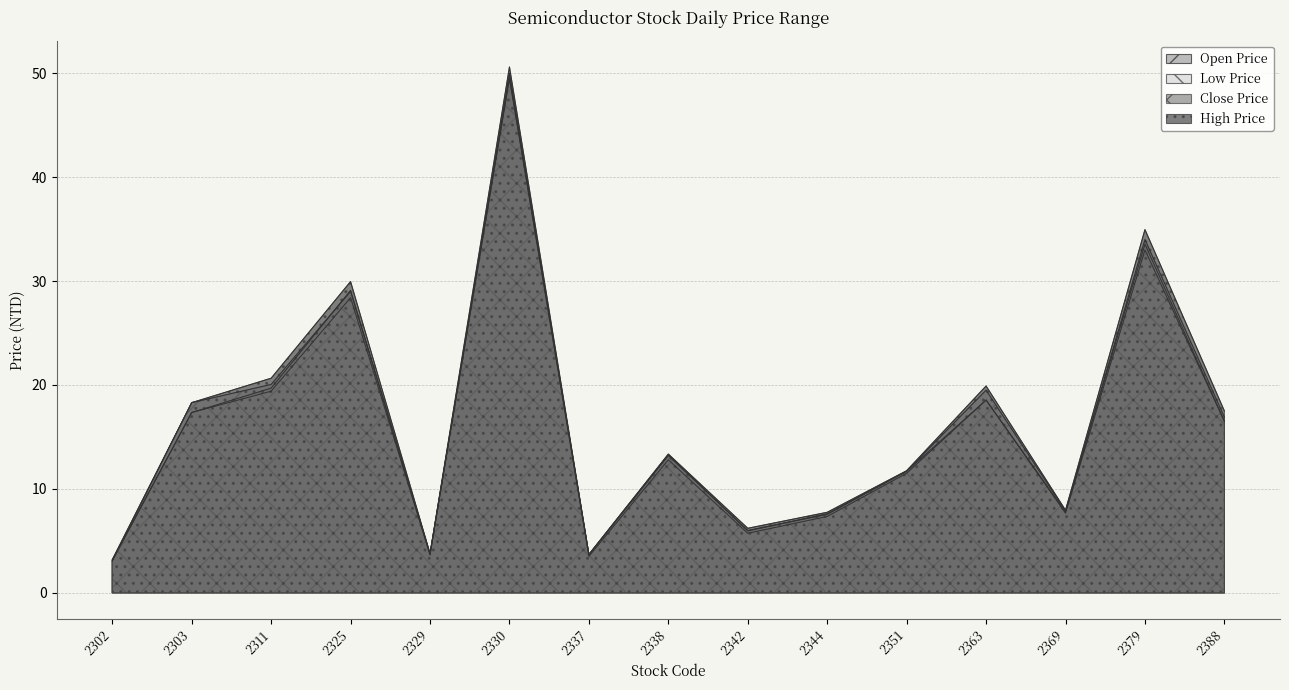

Where is Open Price nearest to the value 26?

2325